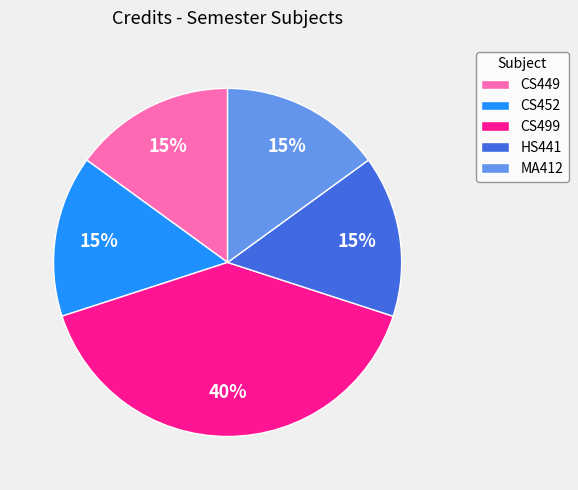

To the nearest percent, what is the difference between the largest and smallest slice percentages?

25%